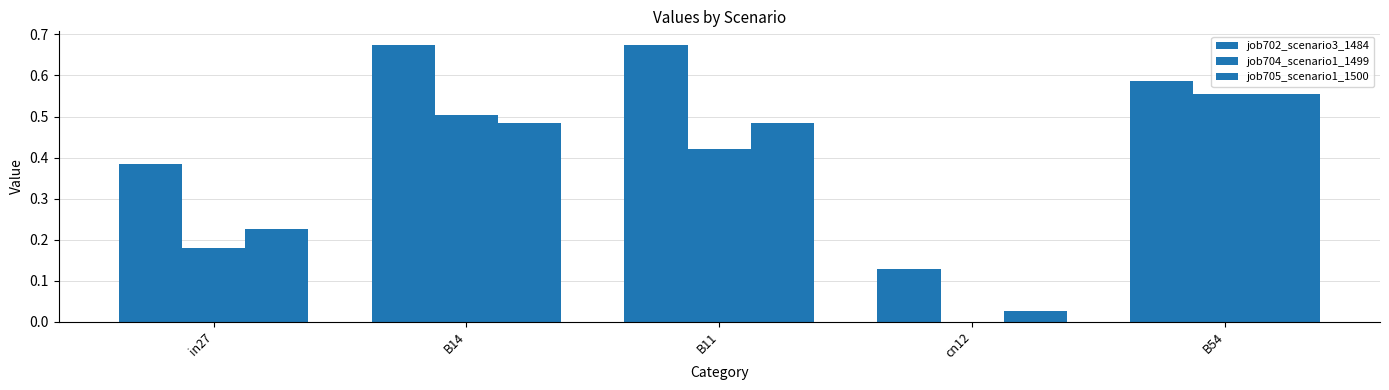

Rank the series at in27 from lowest to highest value.

job704_scenario1_1499, job705_scenario1_1500, job702_scenario3_1484